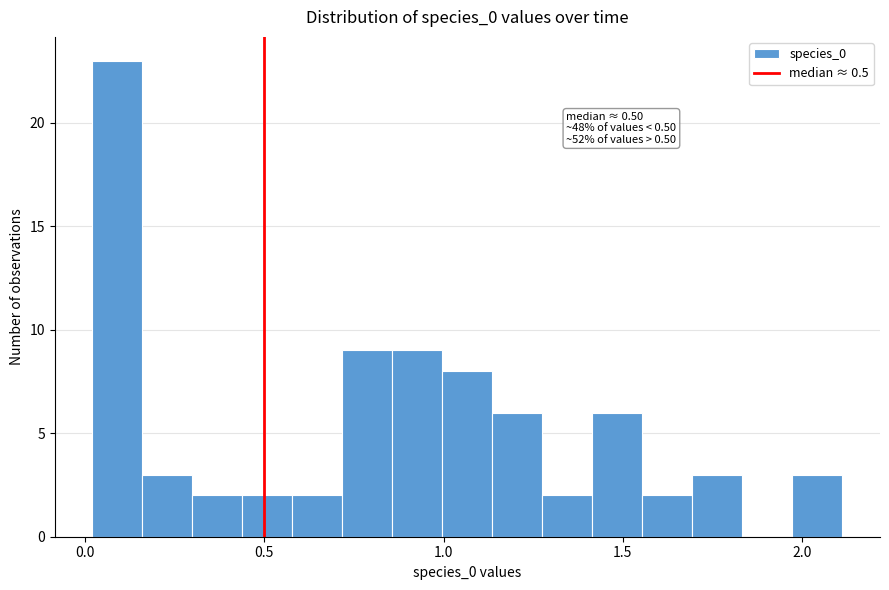

Around what value on the x-axis is the tallest bar? Give the approximate position of its centre, as read against the axis.

0.10